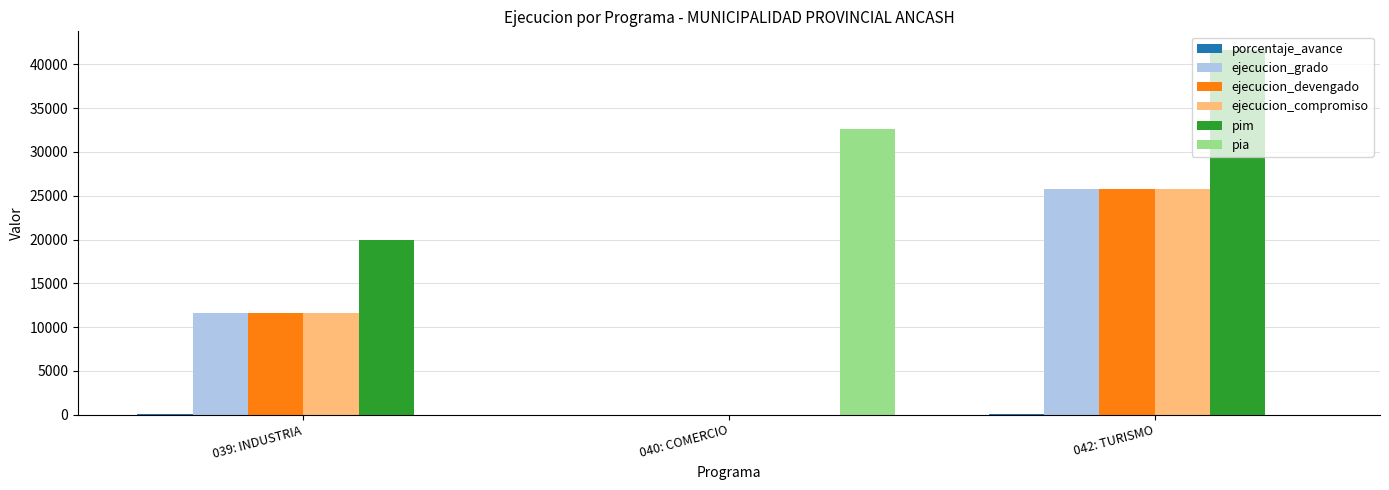

At which label is ejecucion_compromiso closest to 12859?

039: INDUSTRIA